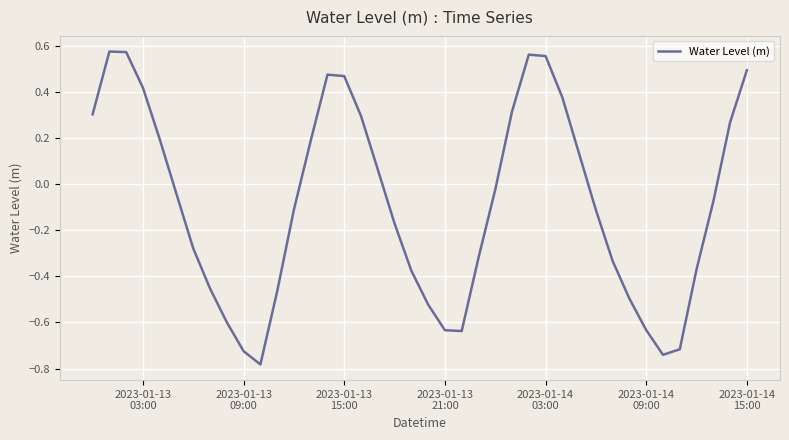

How many lines are shown in the chart?

1